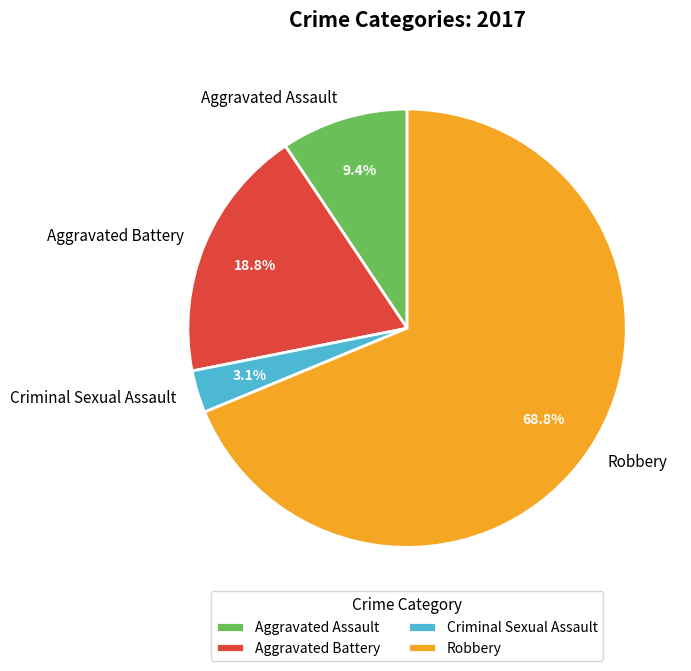

Which has a higher value, Aggravated Battery or Robbery?

Robbery